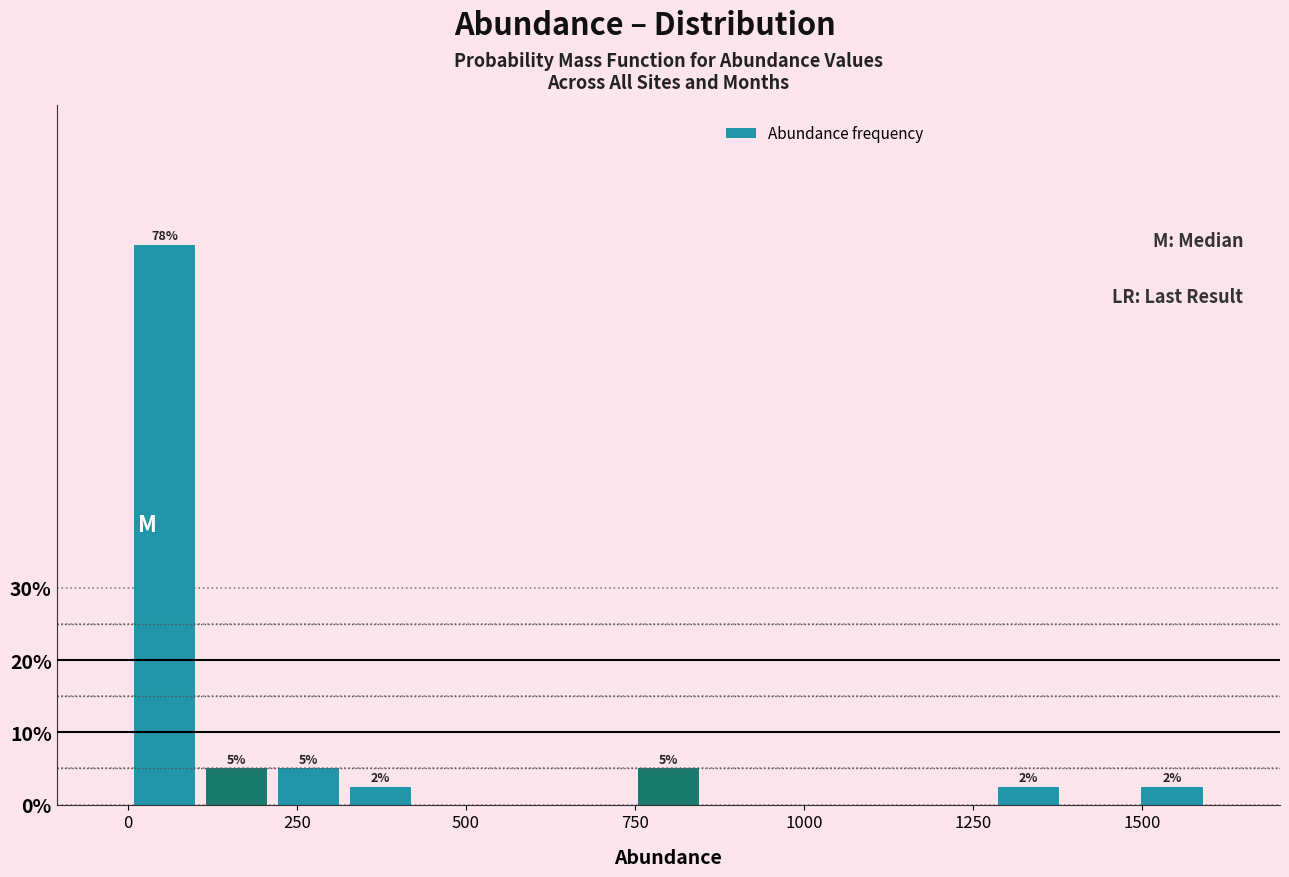

Around what value on the x-axis is the tallest bar? Give the approximate position of its centre, as read against the axis.

50